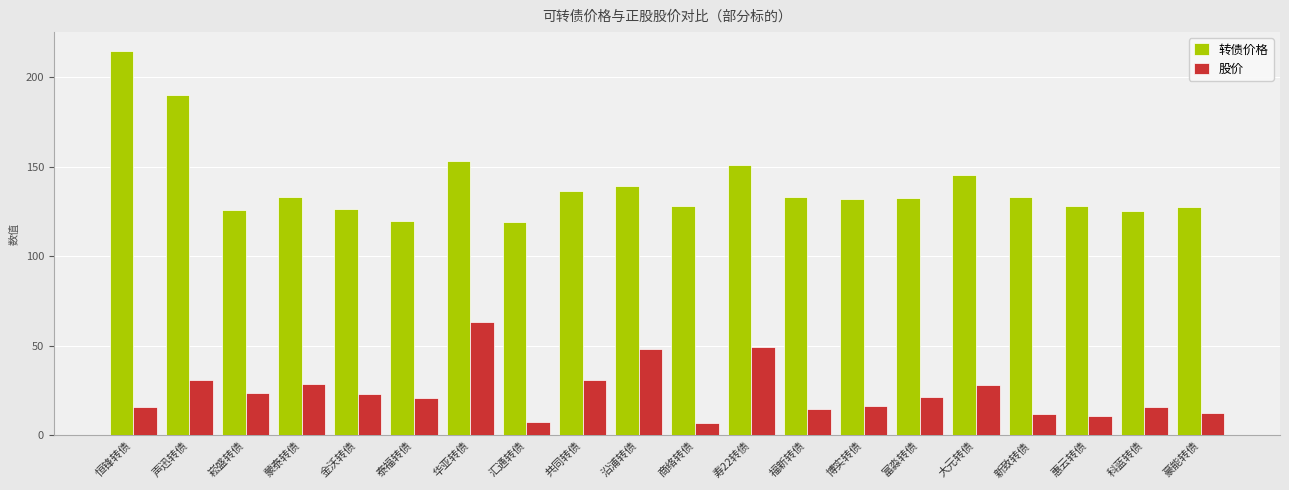

What is the difference between the highest and lowest values at 寿22转债?

101.7